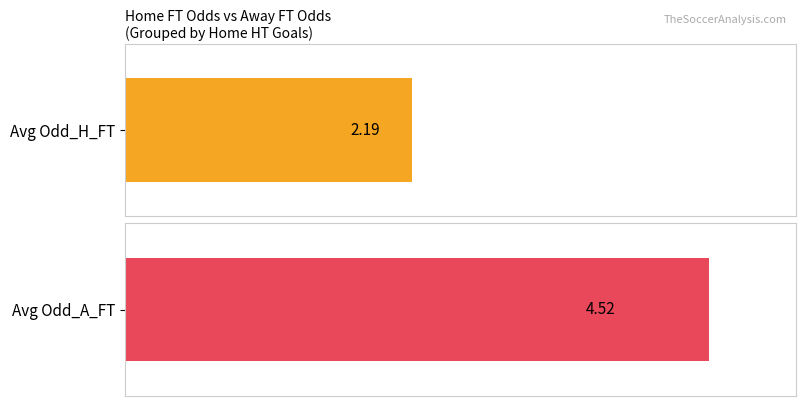

Rank the series by their average value, from highest to lowest.

Avg Odd_A_FT, Avg Odd_H_FT